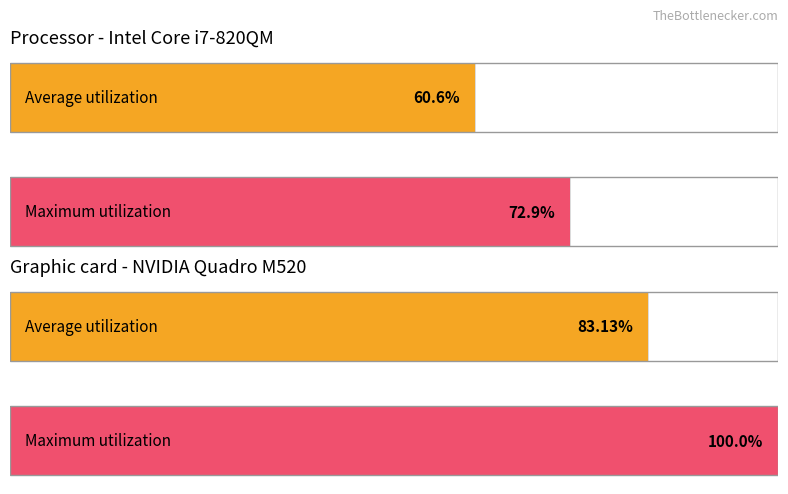

Between prediction and zone, which series saw the biggest shift?

Maximum utilization